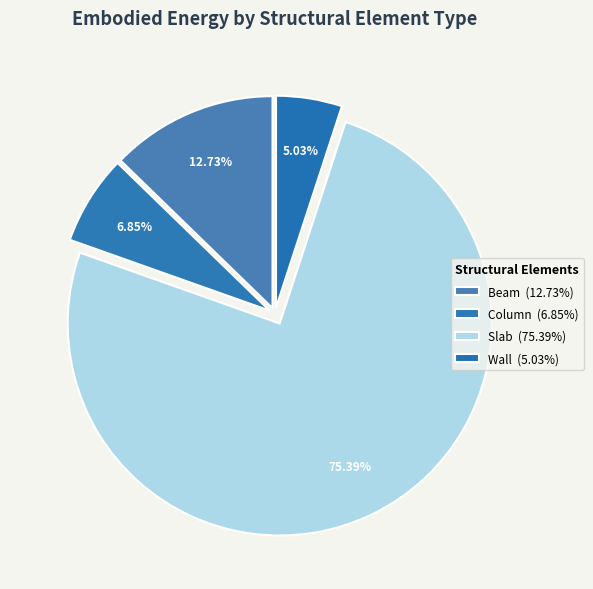

How many segments does this pie chart have?

4